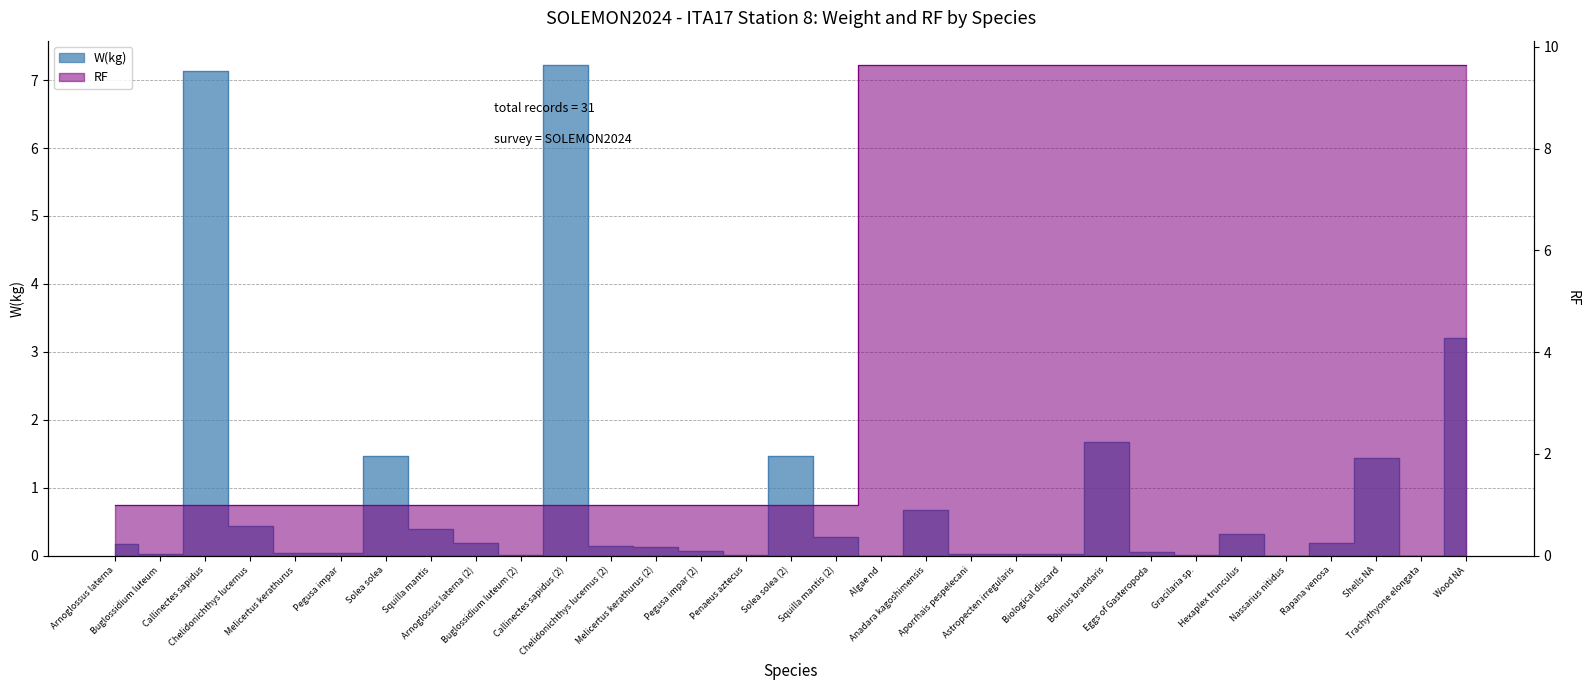

What is the label of the 8th point from the right?

Eggs of Gasteropoda